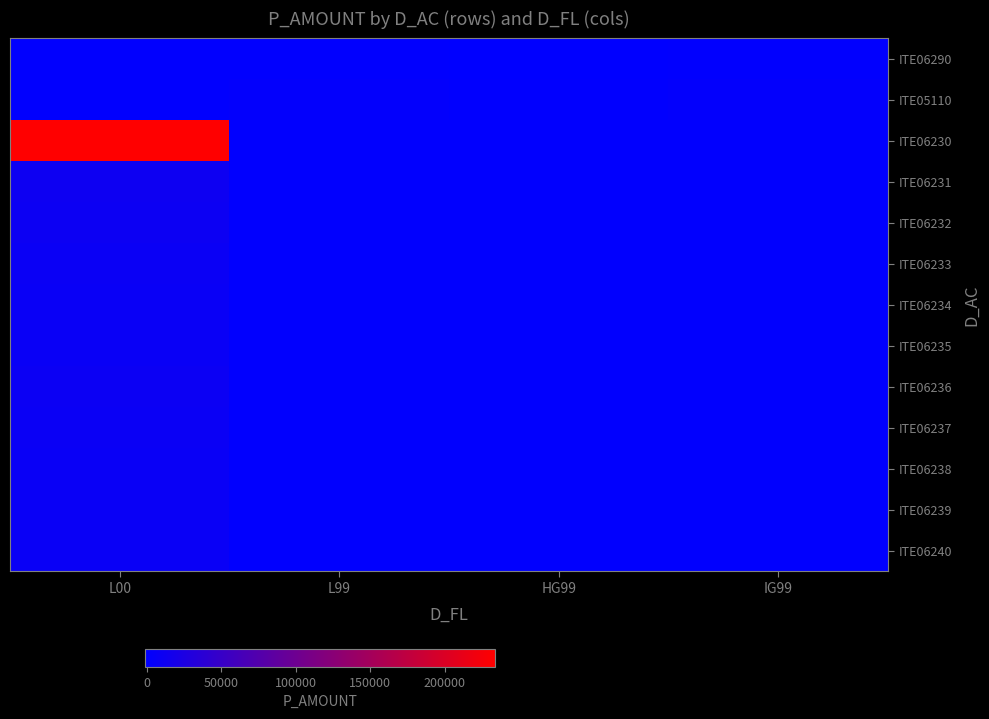

Between L00 and HG99, which series saw the biggest shift?

ITE06230